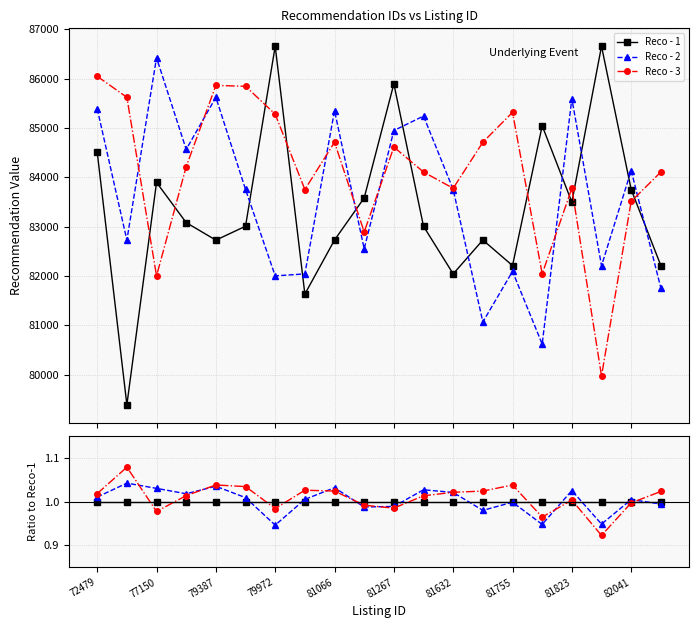

Is this an area chart (filled region under the line)?

No